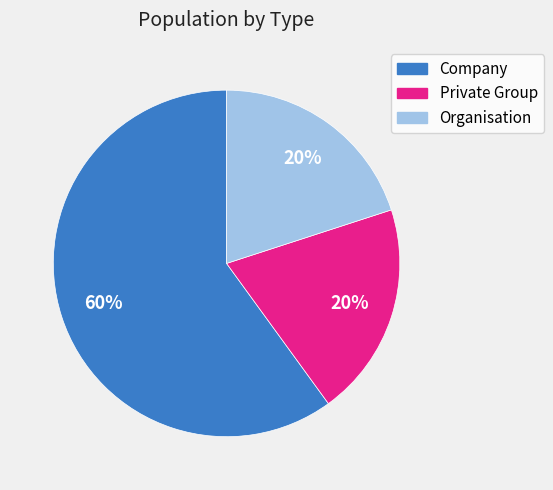

Does Organisation represent more than half of the total?

No